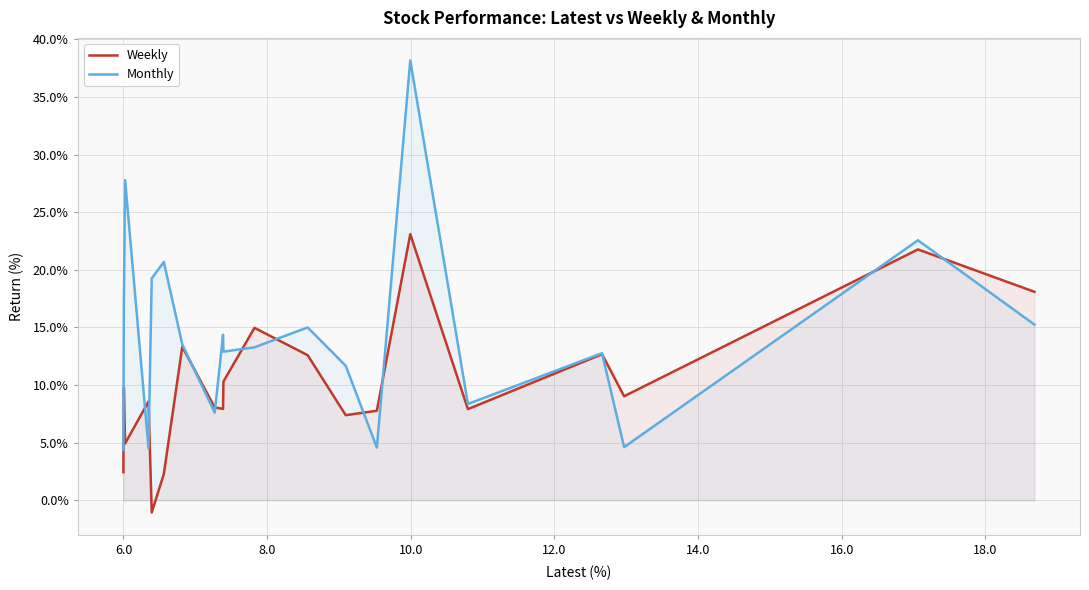

What is the maximum value shown in the chart?

38.2